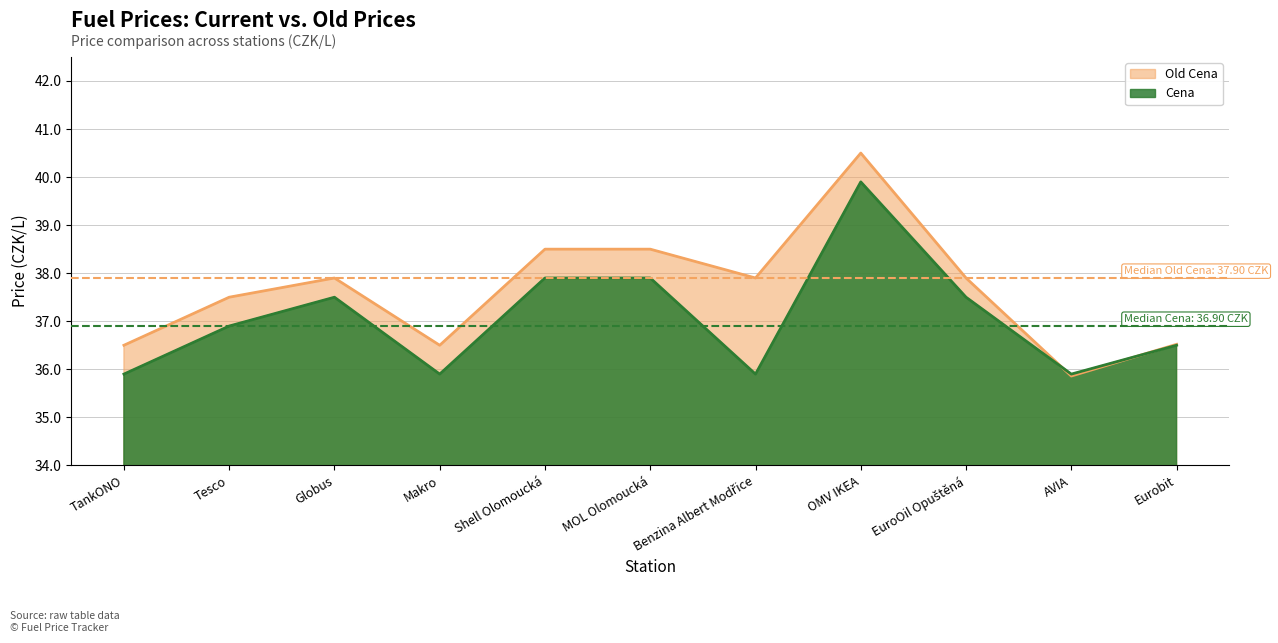

At which label does Cena first exceed 36?

Tesco